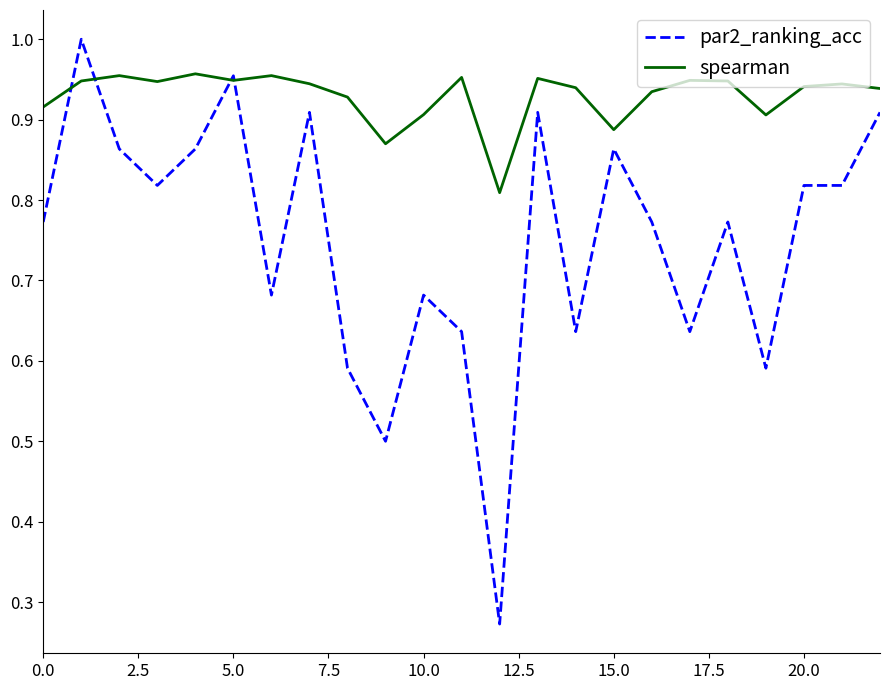

List the series in order of their overall mean, highest first.

spearman, par2_ranking_acc